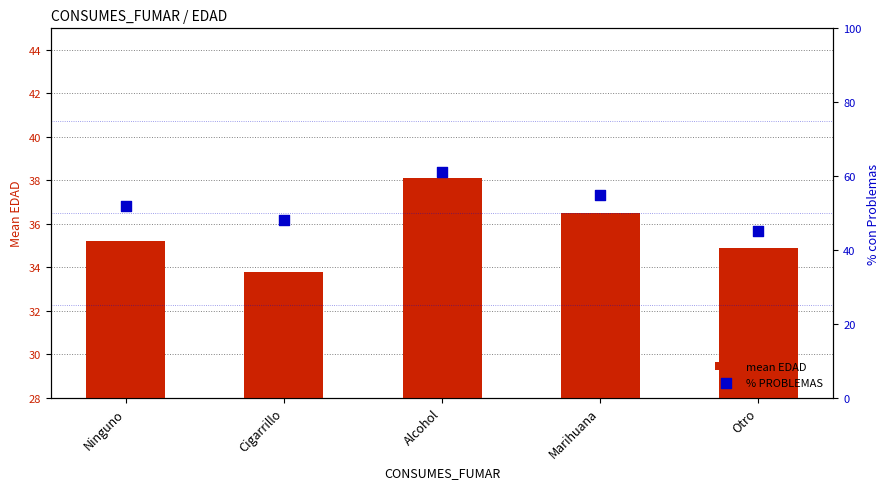

What is the total value across all series at Alcohol?

99.1